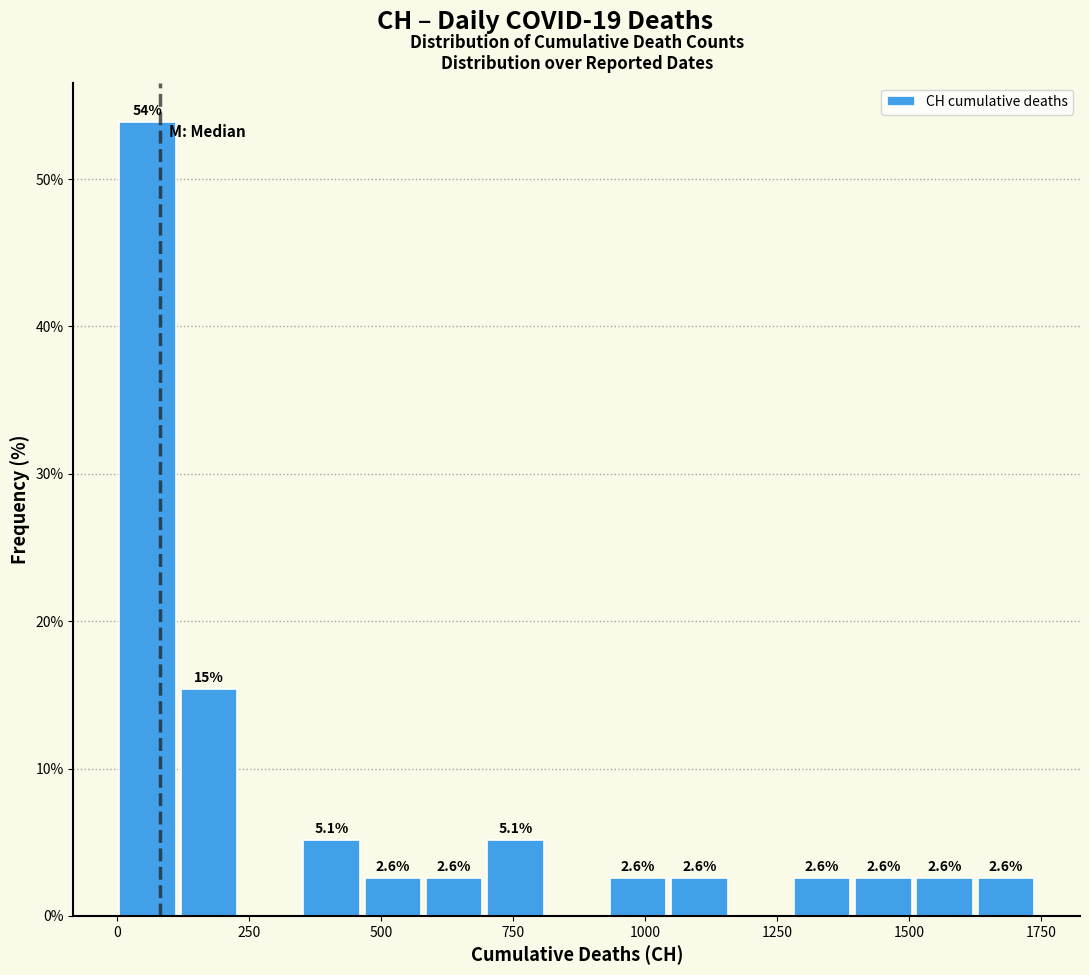

Read against the x-axis, roughly where is the centre of the tallest bar?

50